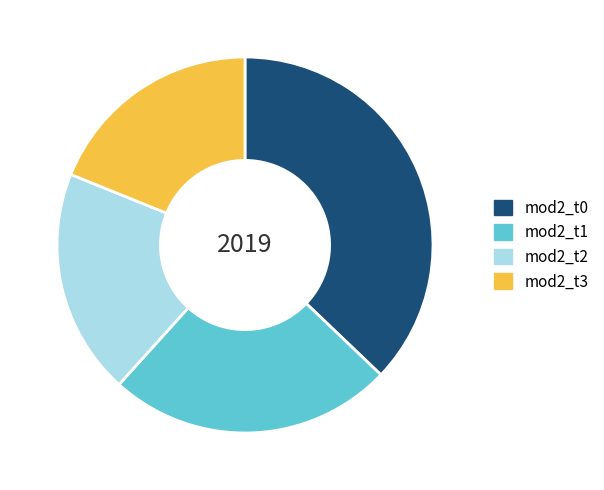

The mod2_t1 slice represents 25% of the pie. True or false?

True